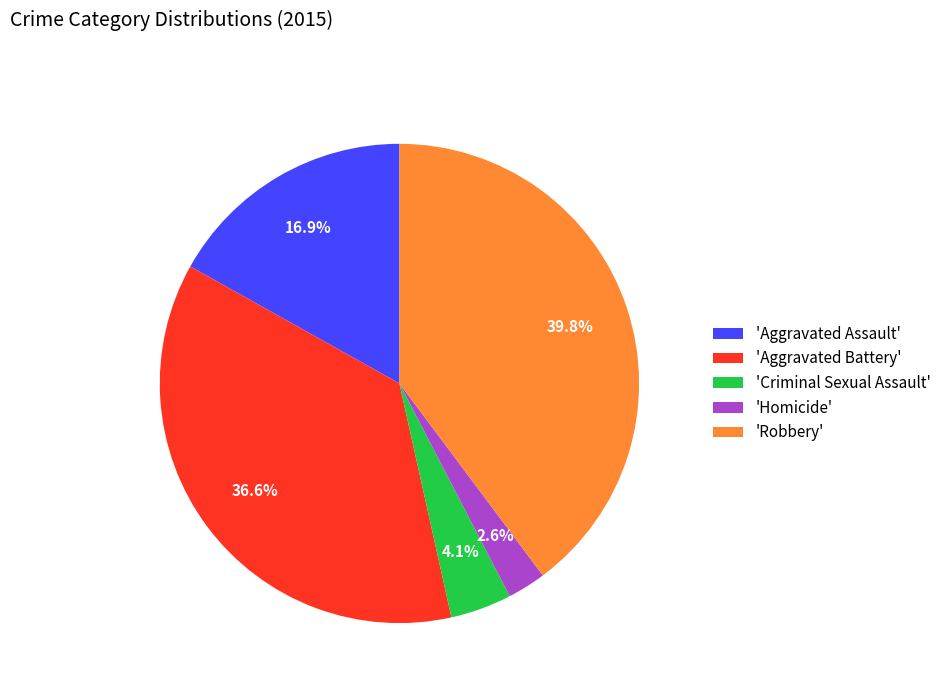

Is 'Aggravated Assault' the majority of the pie?

No